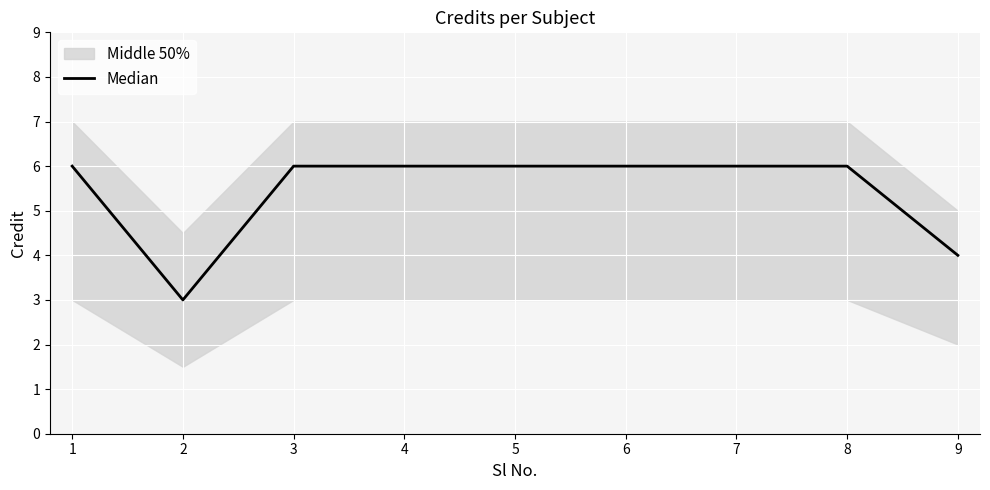

What is the value of the 1st point from the left?

6